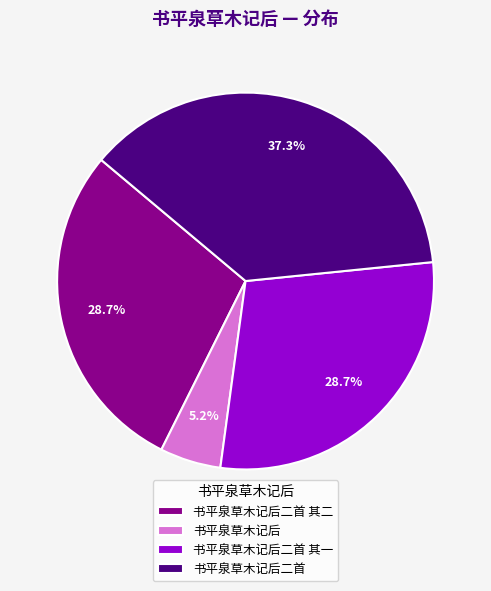

Which has a higher value, 书平泉草木记后二首 or 书平泉草木记后二首 其一?

书平泉草木记后二首